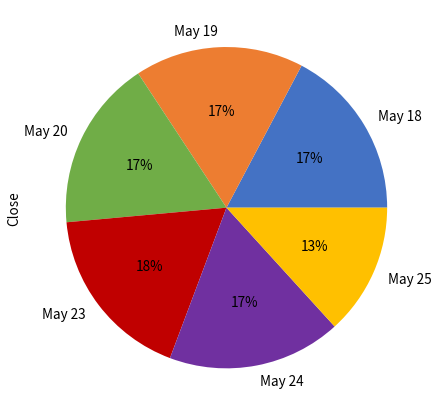

Is it true that May 18 is 31% of the pie?

False